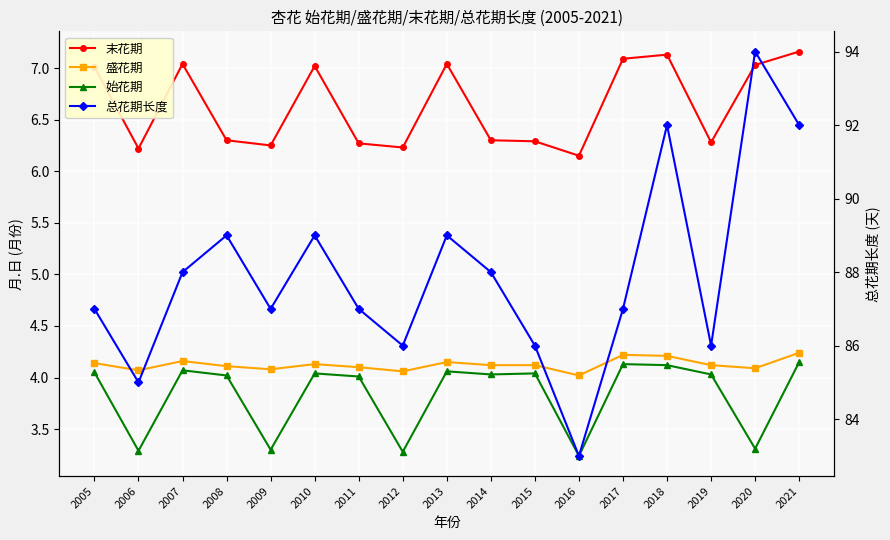

What is the spread (max minus min) of values at 2011?

83.0